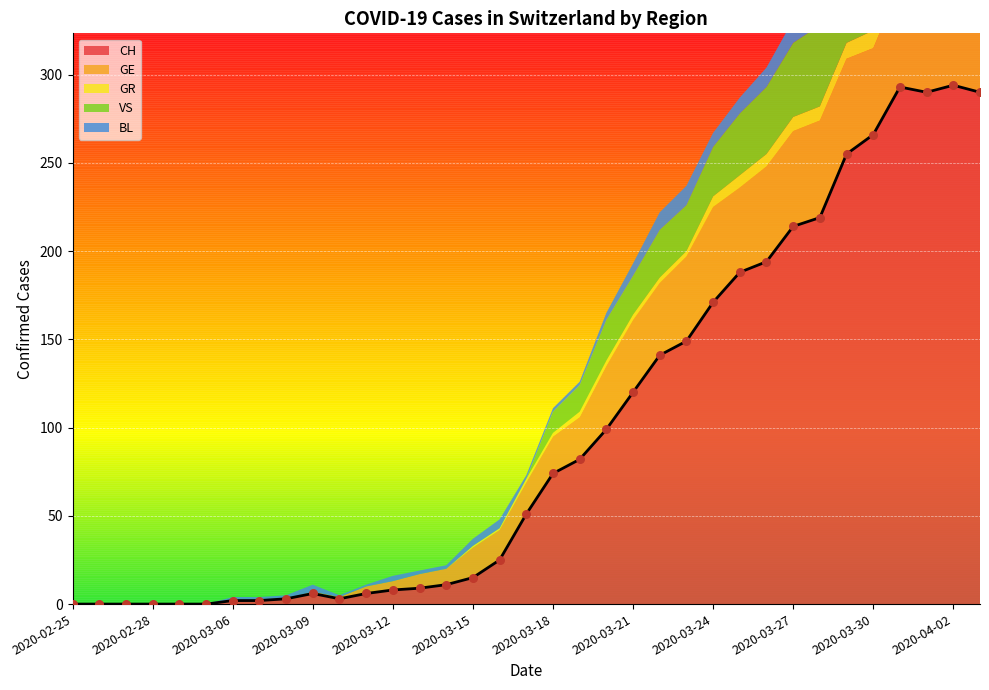

Which series has the widest spread of Y values?

CH